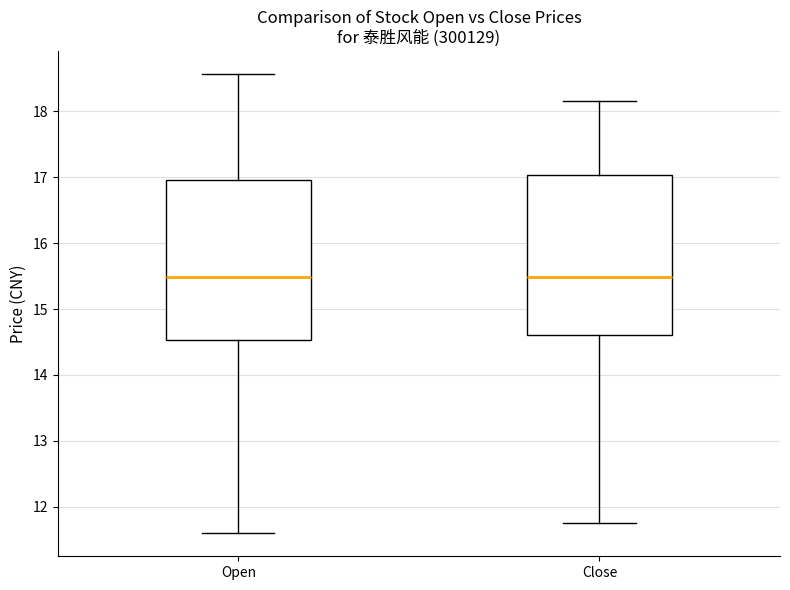

Reading left to right, read every box against the y-axis: the position of its median line, the range the box covers, and the ends of its whiskers. The values are not printed on the chart, so give them approximately, as read against the axis.

Open: median 15.5, box 14.5 to 17.0, whiskers 11.6 to 18.6
Close: median 15.5, box 14.6 to 17.0, whiskers 11.8 to 18.2